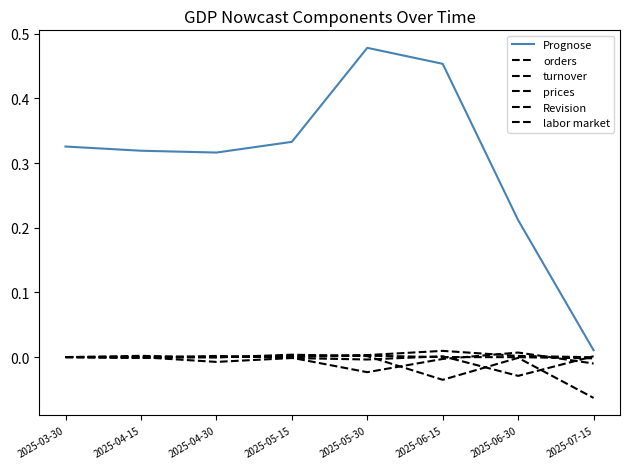

Reading left to right, list all the values displayed in this chart.

Prognose: 2025-03-30=0.3	2025-04-15=0.3	2025-04-30=0.3	2025-05-15=0.3	2025-05-30=0.5	2025-06-15=0.5	2025-06-30=0.2	2025-07-15=0.0
orders: 2025-03-30=0.0	2025-04-15=-0.0	2025-04-30=0.0	2025-05-15=-0.0	2025-05-30=-0.0	2025-06-15=-0.0	2025-06-30=0.0	2025-07-15=-0.0
turnover: 2025-03-30=0.0	2025-04-15=-0.0	2025-04-30=-0.0	2025-05-15=0.0	2025-05-30=0.0	2025-06-15=-0.0	2025-06-30=-0.0	2025-07-15=-0.1
prices: 2025-03-30=0.0	2025-04-15=-0.0	2025-04-30=-0.0	2025-05-15=-0.0	2025-05-30=-0.0	2025-06-15=0.0	2025-06-30=-0.0	2025-07-15=0.0
Revision: 2025-03-30=0.0	2025-04-15=0.0	2025-04-30=-0.0	2025-05-15=0.0	2025-05-30=0.0	2025-06-15=0.0	2025-06-30=0.0	2025-07-15=-0.0
labor market: 2025-03-30=0.0	2025-04-15=-0.0	2025-04-30=0.0	2025-05-15=0.0	2025-05-30=0.0	2025-06-15=0.0	2025-06-30=-0.0	2025-07-15=-0.0